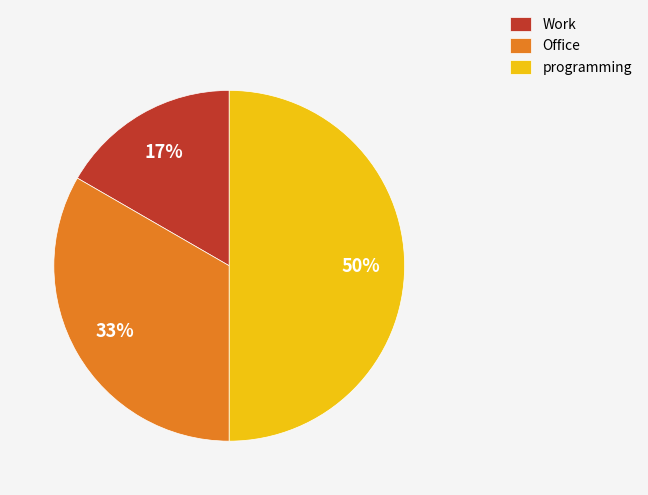

Which has a higher value, programming or Work?

programming